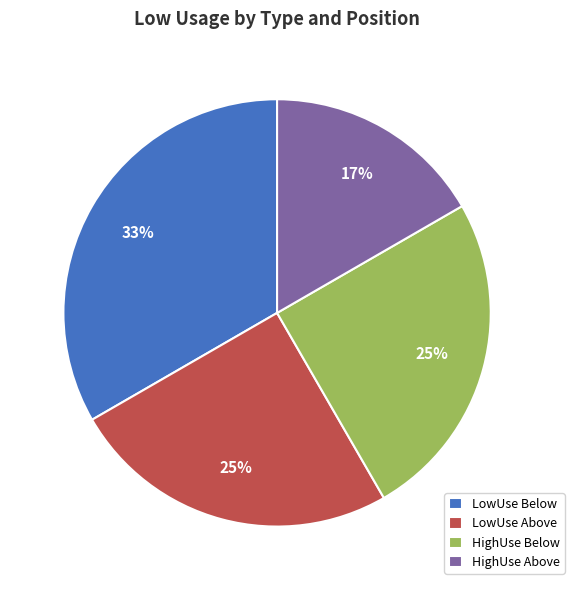

To the nearest percent, what percentage of the pie is HighUse Above?

17%